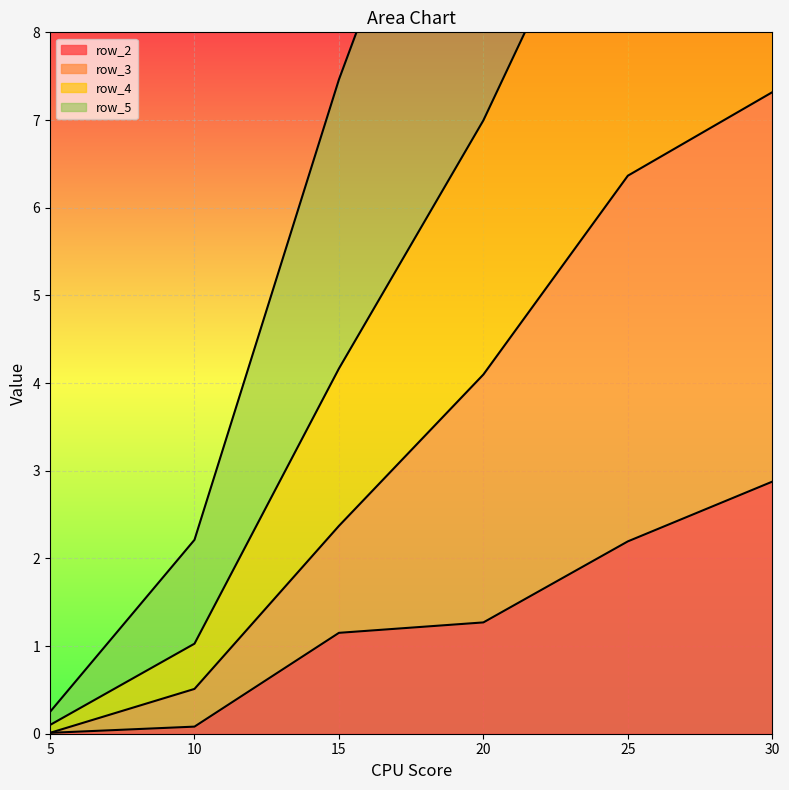

What is the difference between the second highest and minimum values in the row_2 series?

2.2